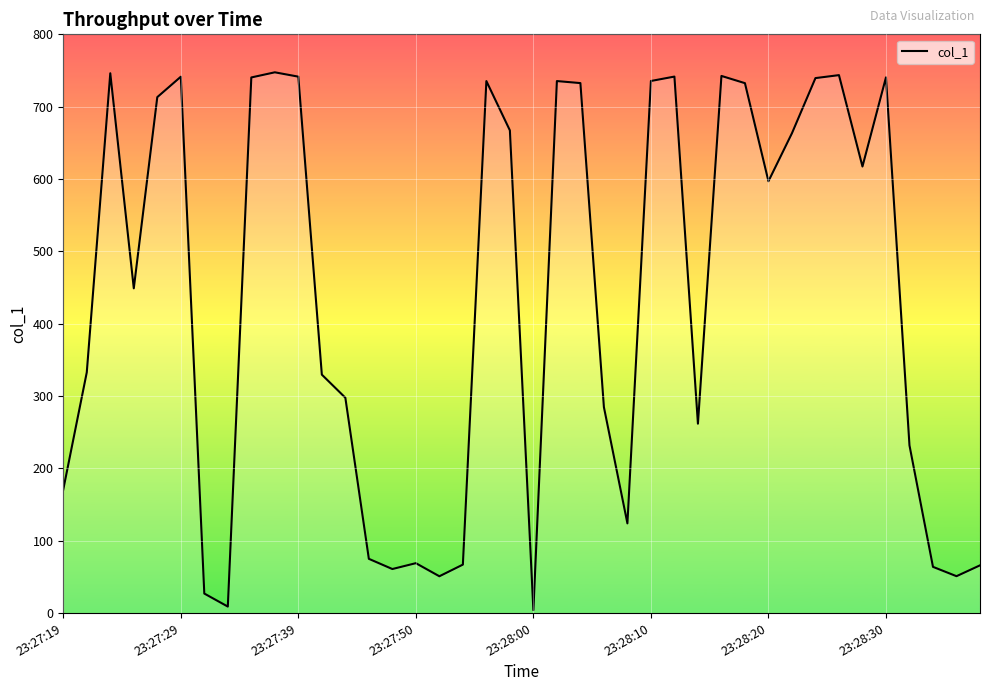

What is the smallest value displayed?

4.0